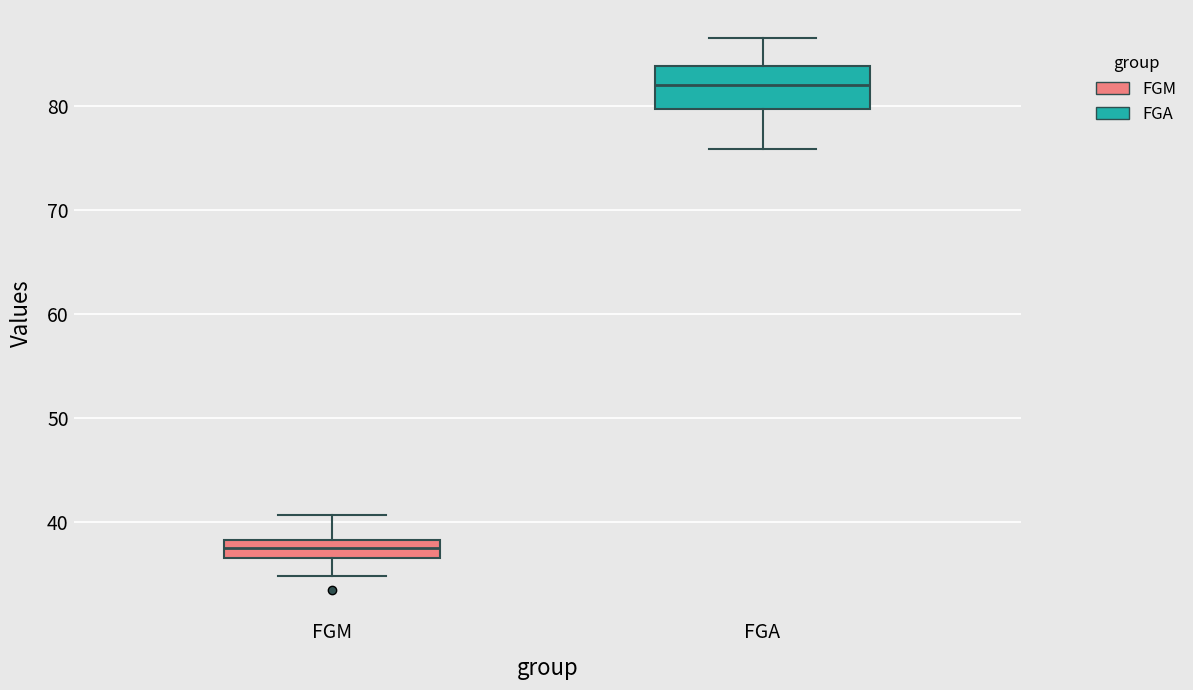

Where does the upper whisker of the box for FGM end on the y-axis? The values are not printed on the chart, so give them approximately, as read against the axis.

41